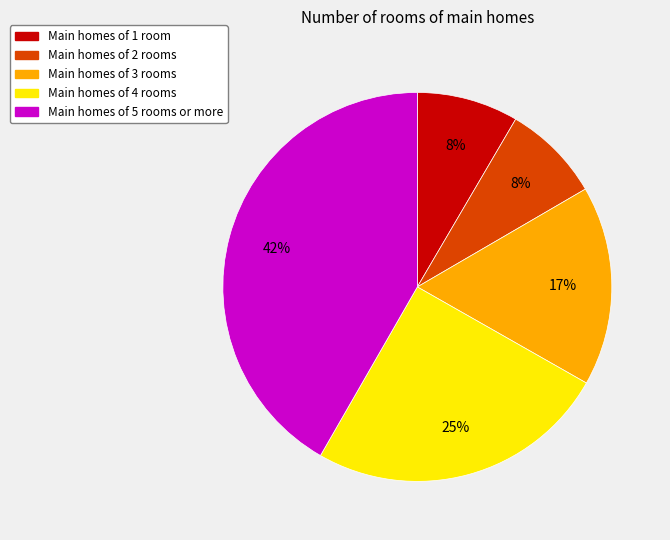

To the nearest percent, what is the difference between the largest and smallest slice percentages?

34%